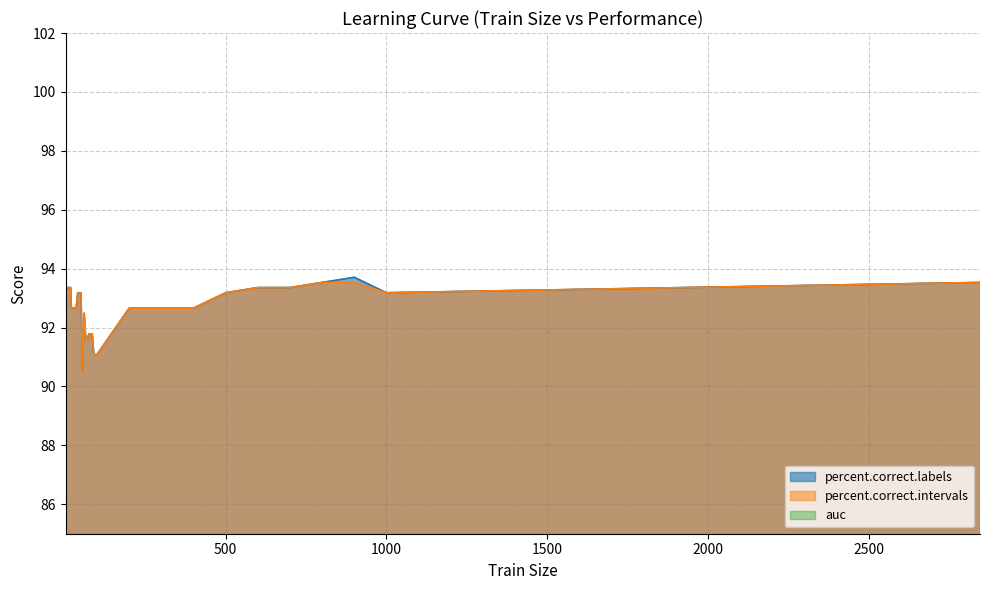

What is the highest value of the percent.correct.labels series?

93.7